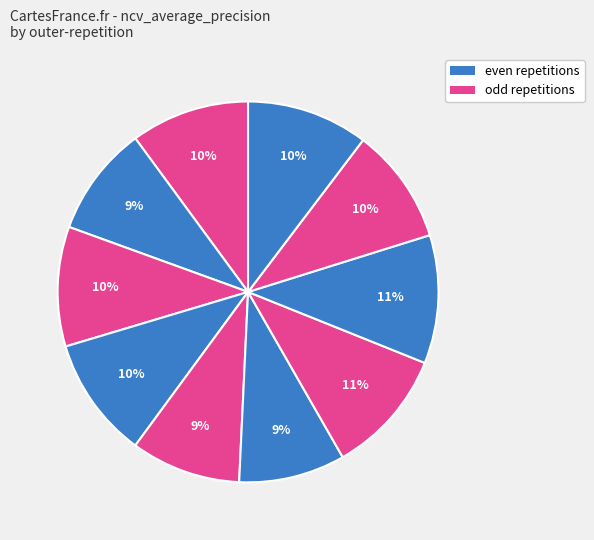

Does any single category account for the majority?

No